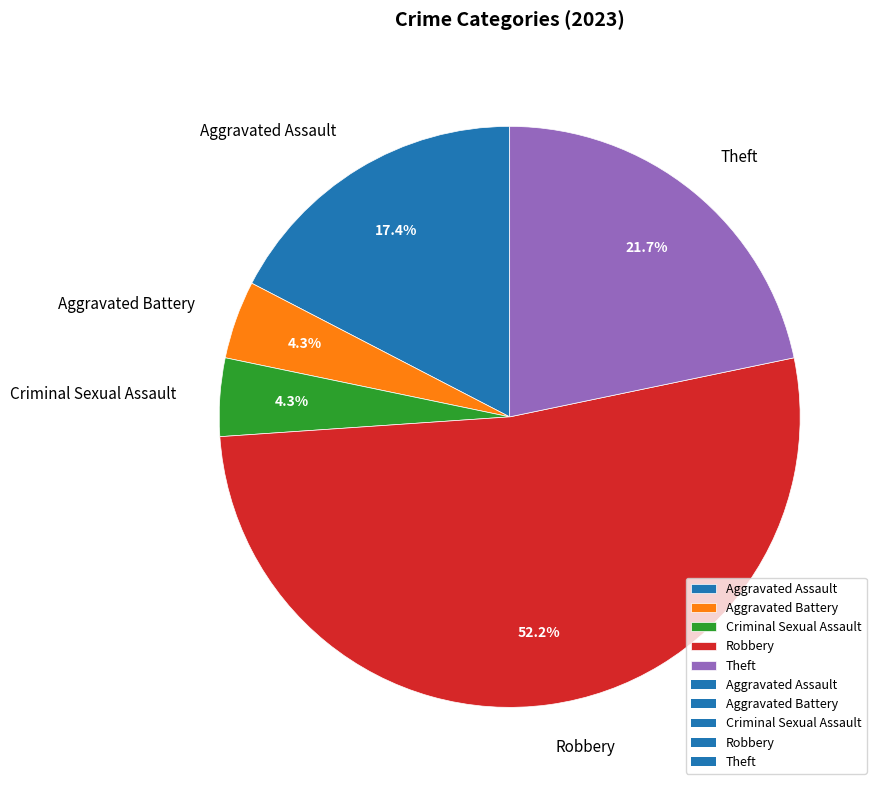

To the nearest percent, what is the combined percentage of Aggravated Battery and Aggravated Assault?

22%